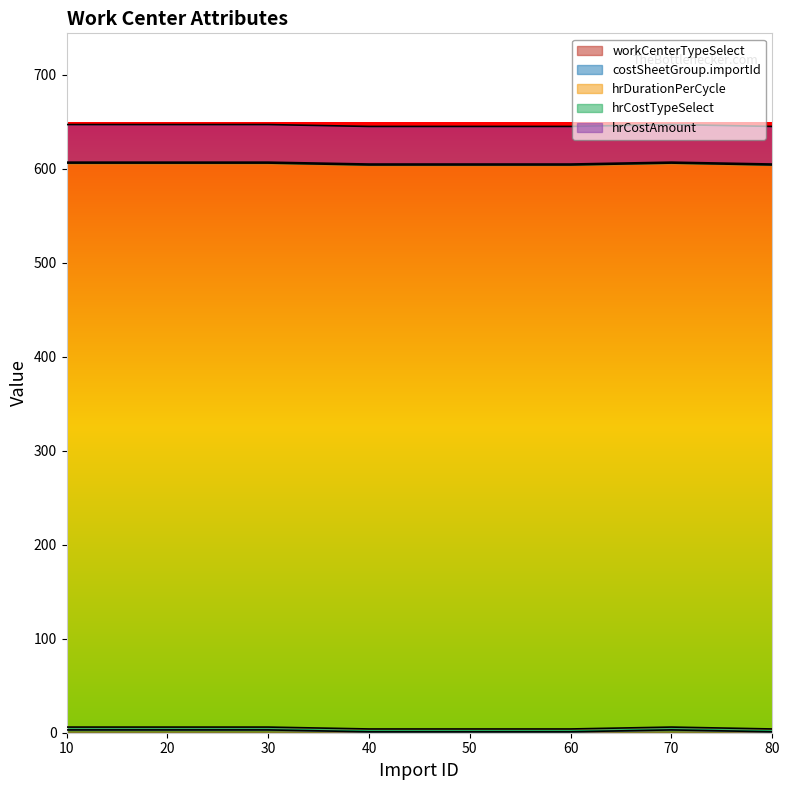

At which category does the chart reach its minimum across all series?

40